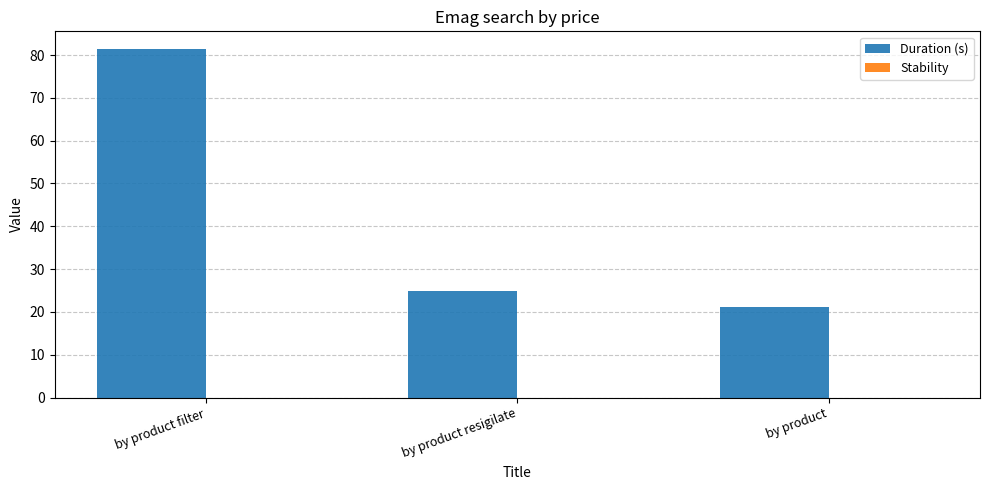

Reading right to left, transcribe all the data shown in this chart.

21.2	24.9	81.5